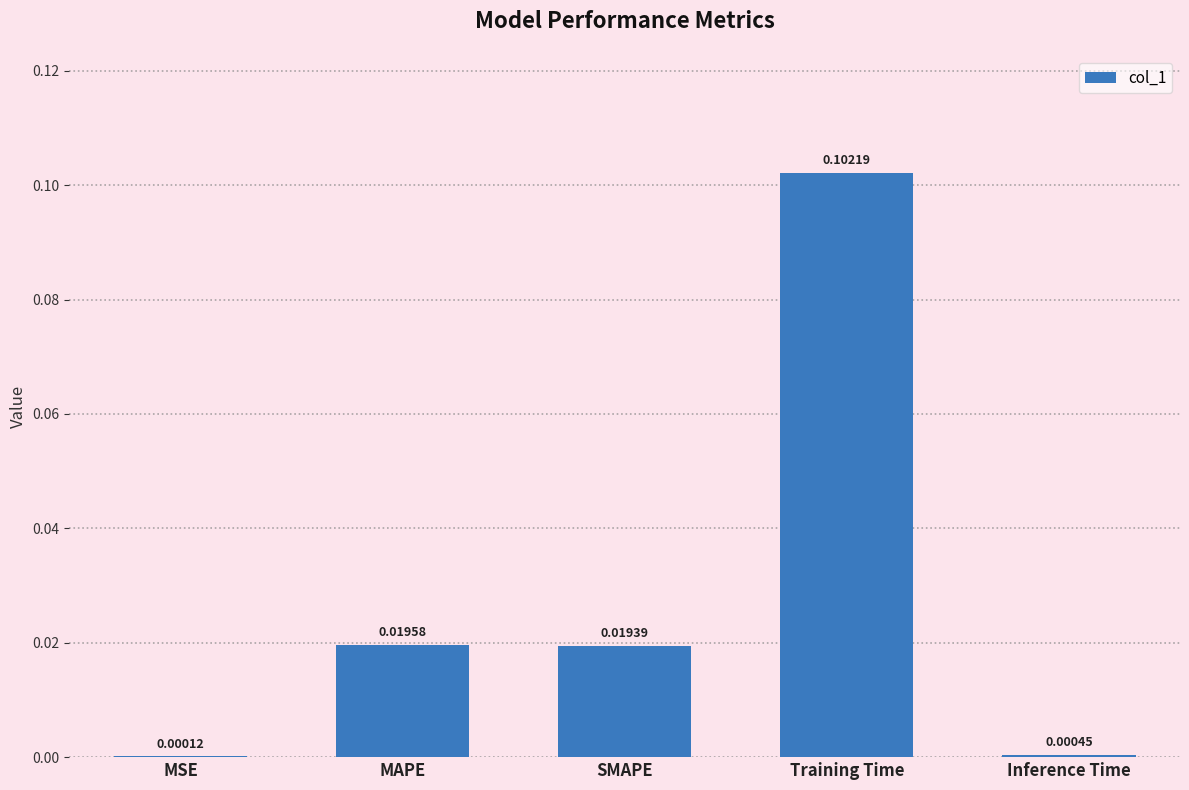

Between Inference Time and Training Time, which is larger?

Training Time